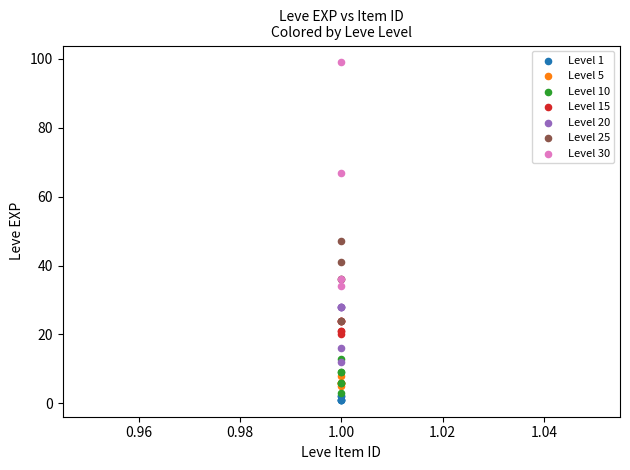

What are all the series names shown in the legend?

Level 1, Level 5, Level 10, Level 15, Level 20, Level 25, Level 30